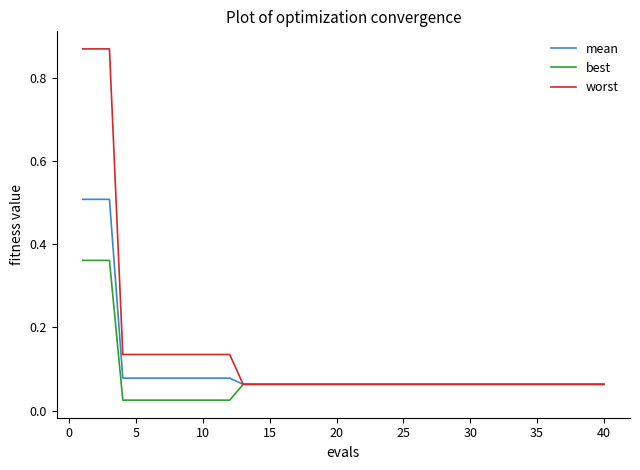

What are all the series names shown in the legend?

mean, best, worst